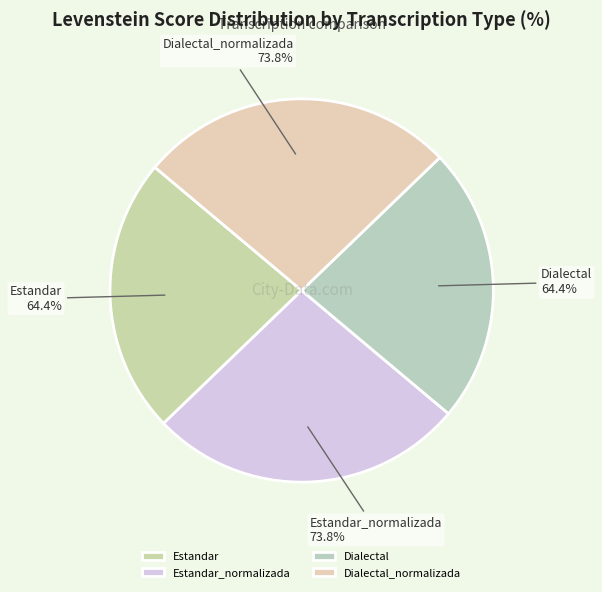

Which category has the smallest portion of the pie?

Estandar